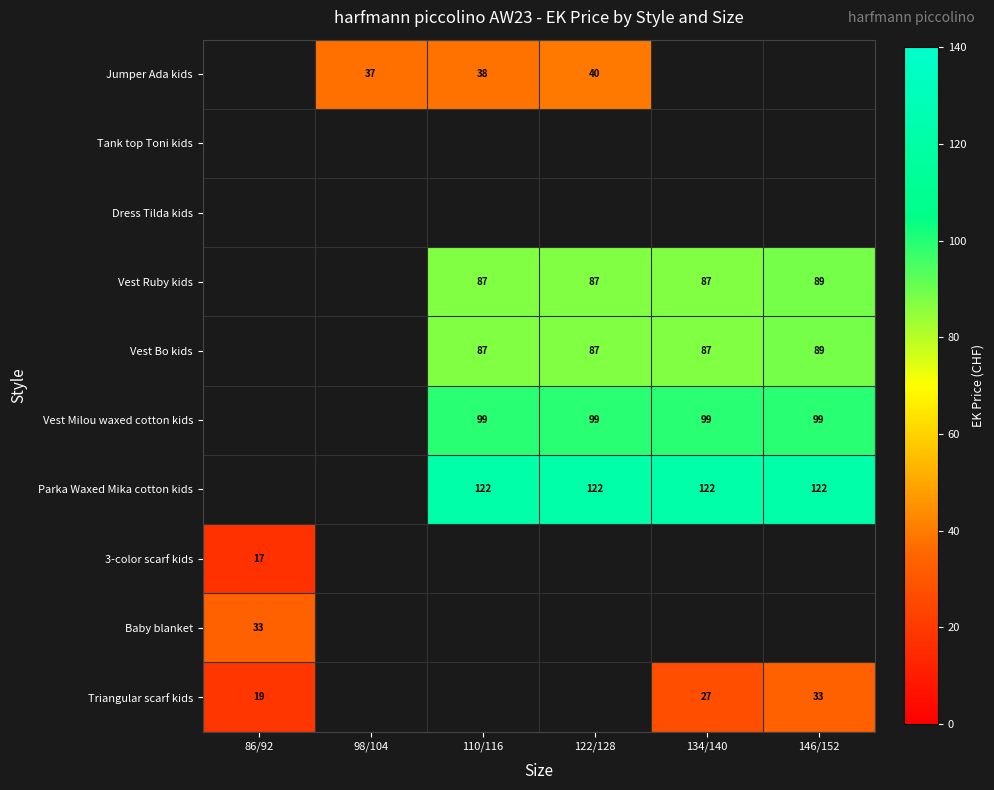

The Vest Ruby kids series shows 21.8 at 122/128. True or false?

False